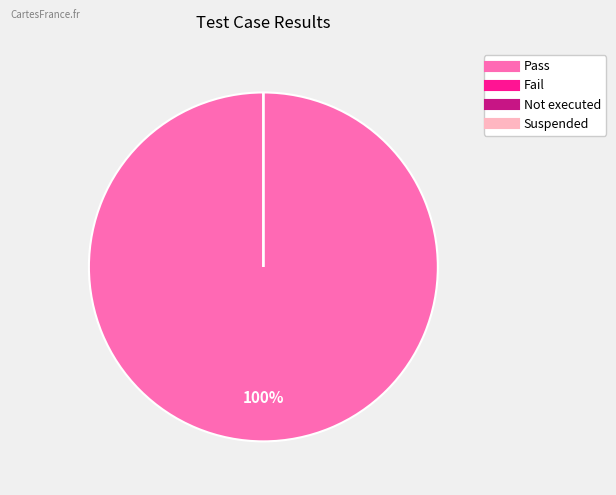

Which category has the smallest portion of the pie?

Fail